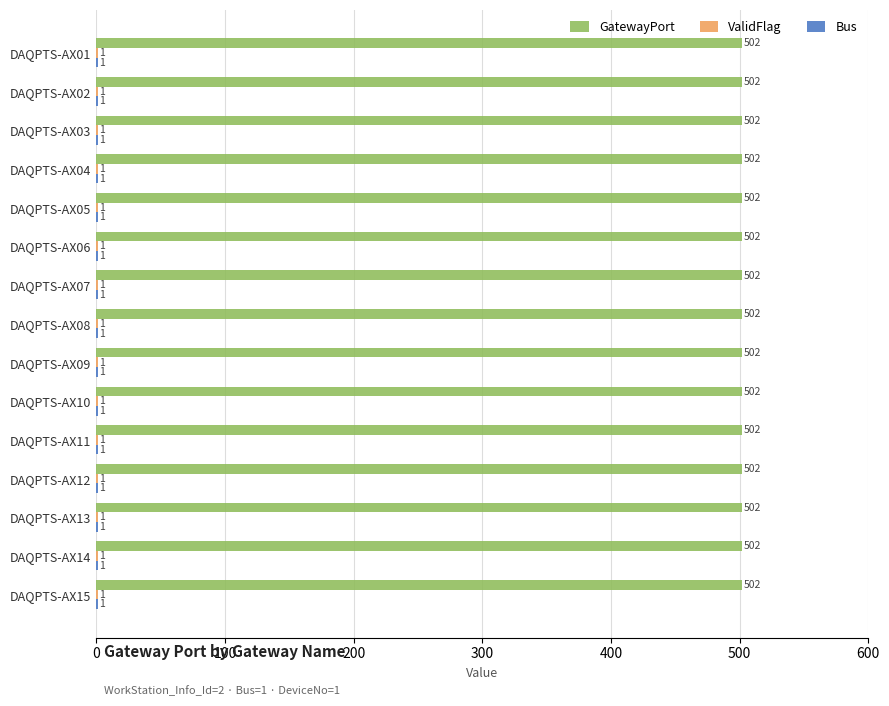

Which series has the largest total across all categories?

GatewayPort